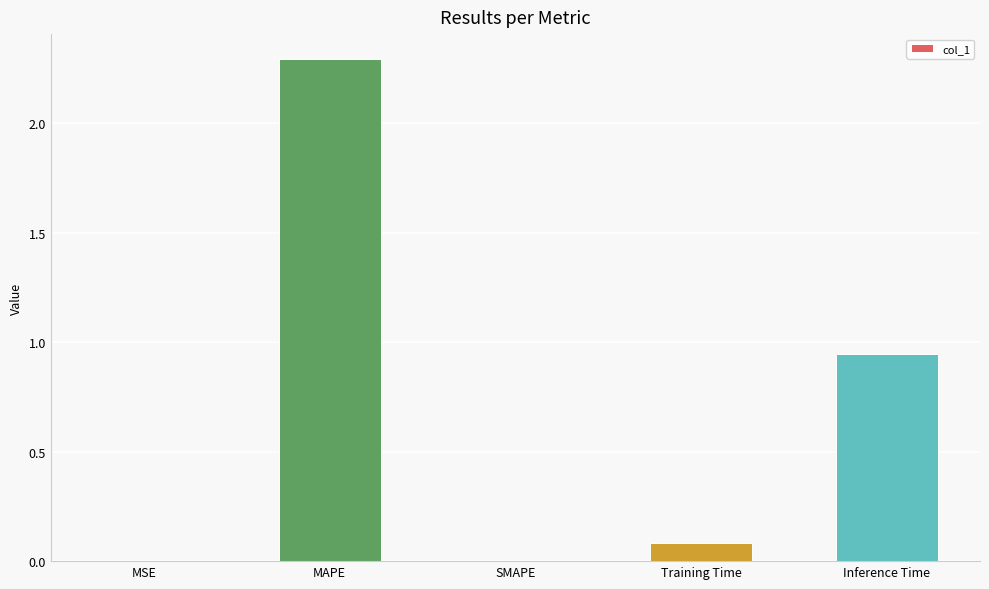

What is the sum of all values?

3.3